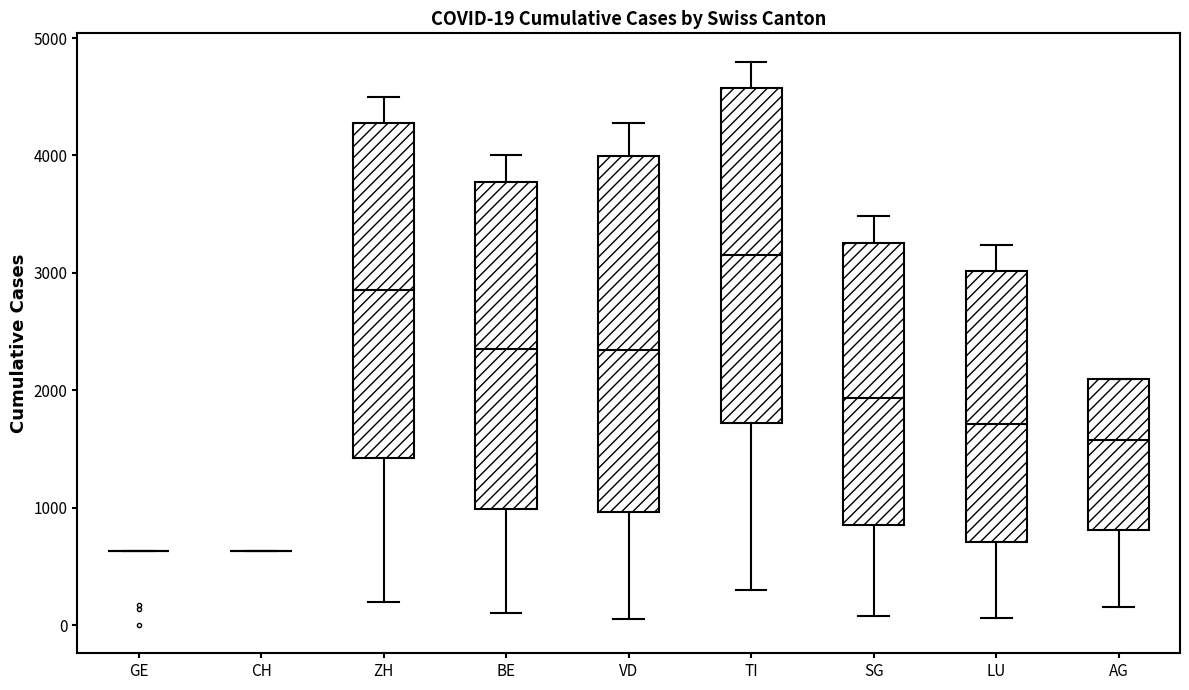

Comparing the boxes themselves (not the whiskers), which one is the tallest?

VD